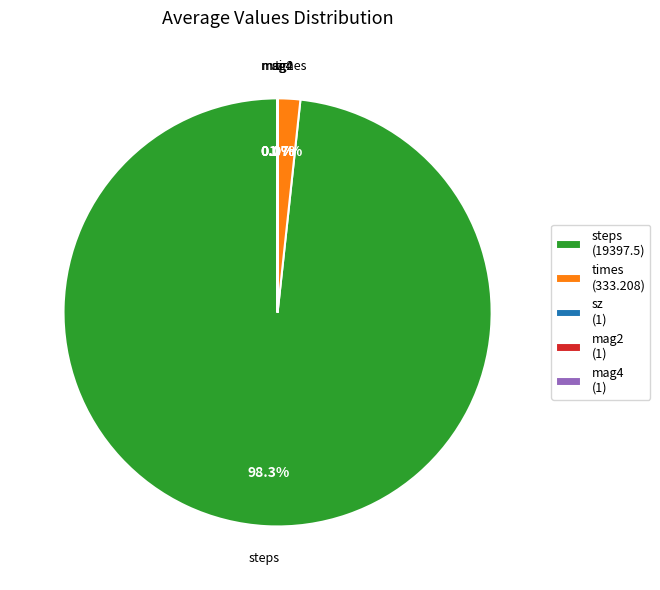

Does any single category account for the majority?

Yes